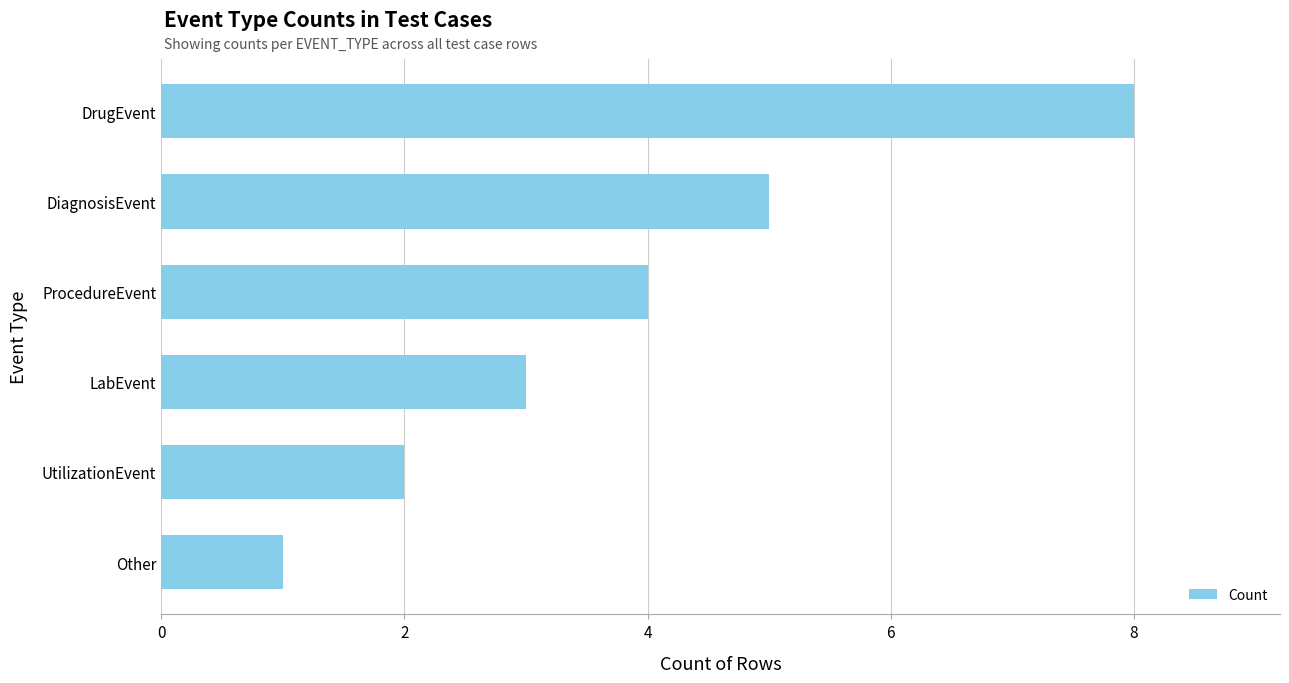

What is the average value?

4